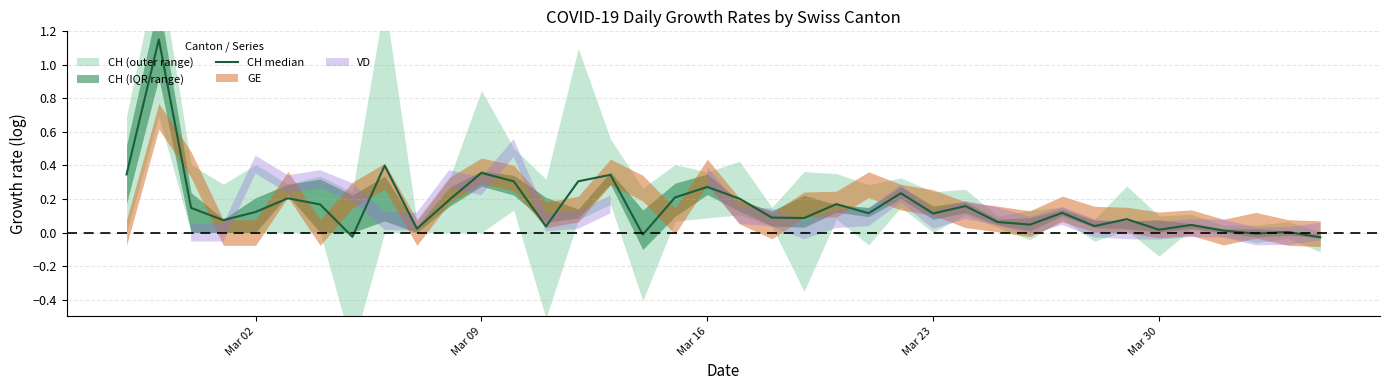

How many lines are shown in the chart?

1